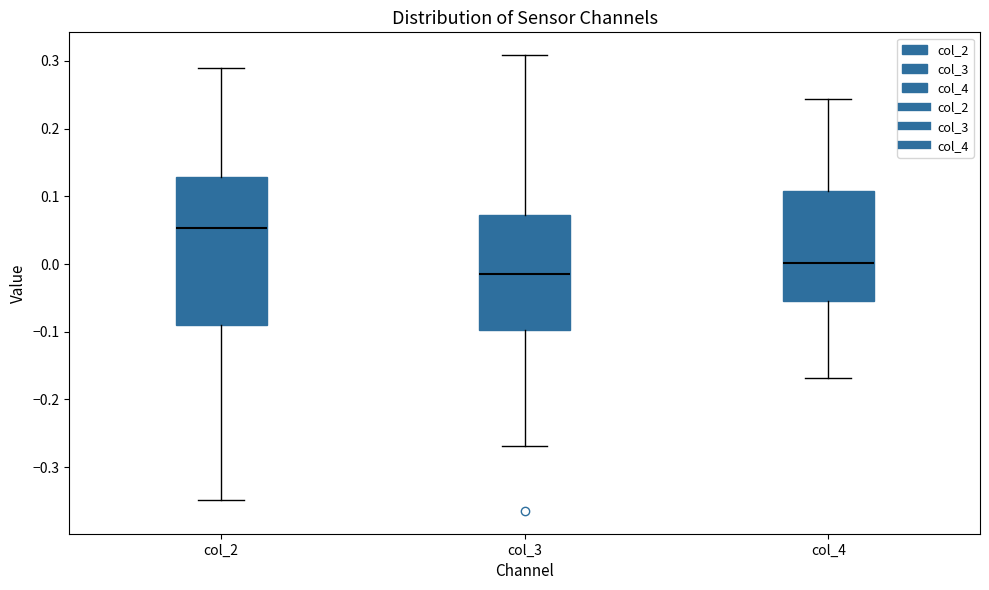

Reading left to right, transcribe this box plot: for each box, give where its median line is, the range the box spans, and where its two whiskers end, as read against the y-axis. The values are not printed on the chart, so give them approximately, as read against the axis.

col_2: median 0.05, box -0.09 to 0.13, whiskers -0.35 to 0.29
col_3: median -0.02, box -0.10 to 0.07, whiskers -0.27 to 0.31
col_4: median 0.00, box -0.05 to 0.11, whiskers -0.17 to 0.24